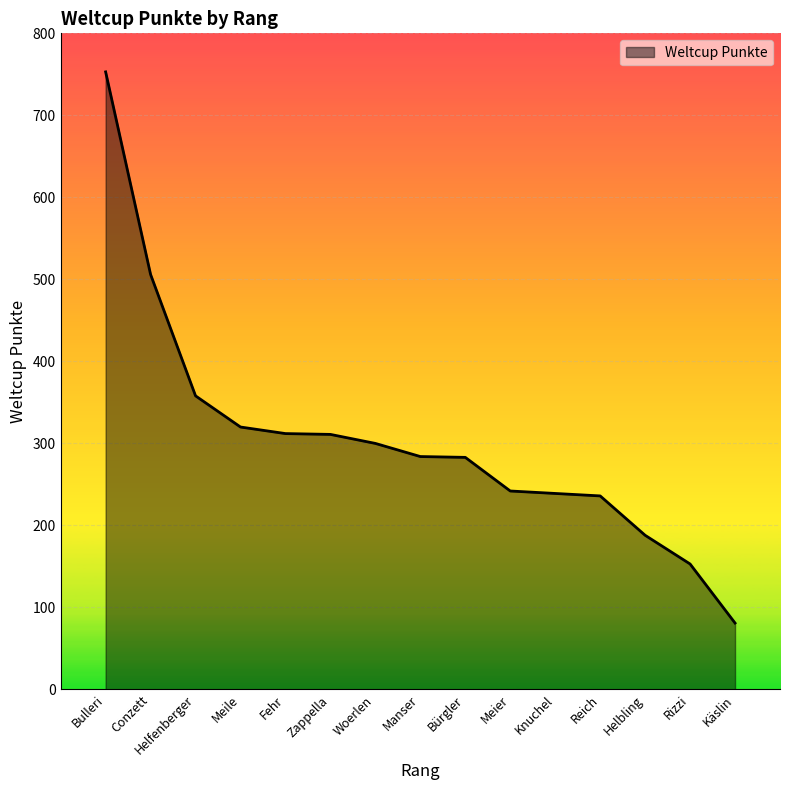

Which has a higher value, Knuchel or Helbling?

Knuchel